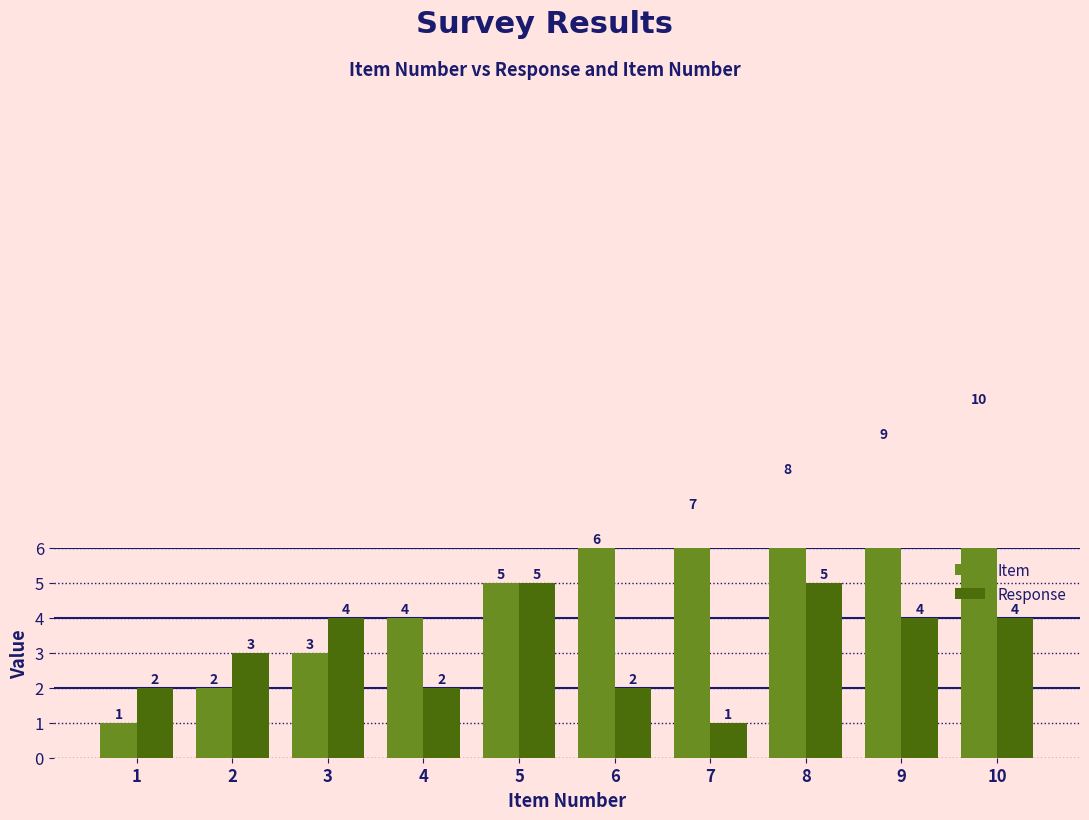

True or false: Item has a value of 2 at 1.

False